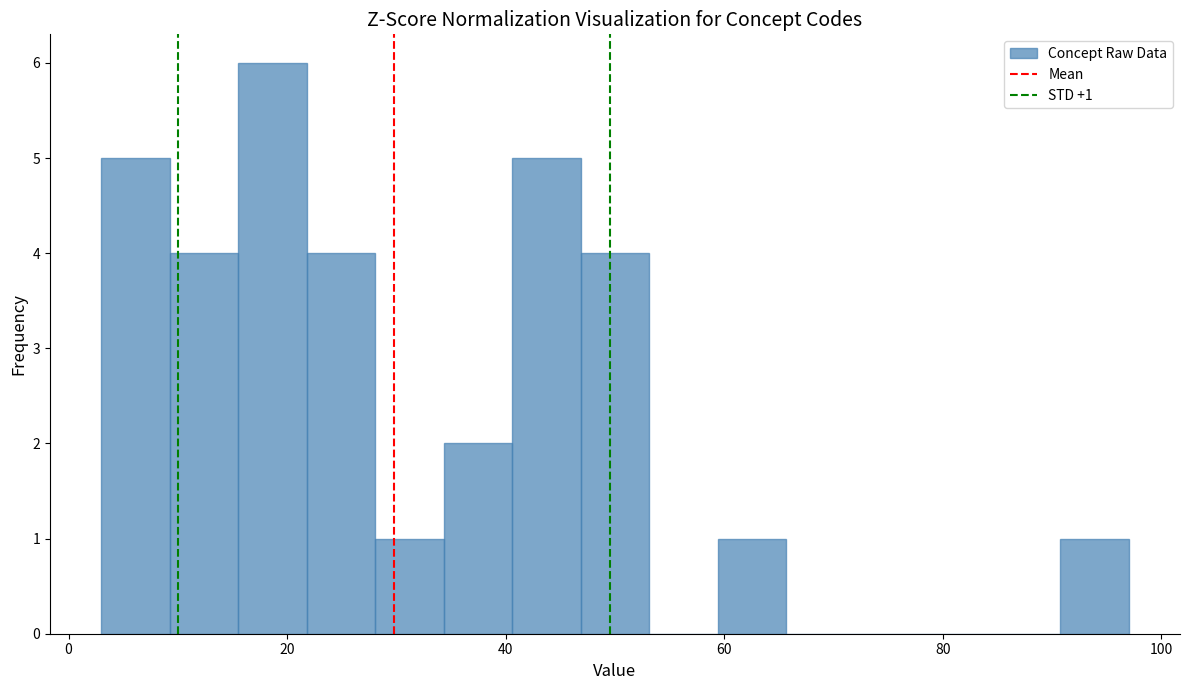

Around what value on the x-axis is the tallest bar? Give the approximate position of its centre, as read against the axis.

18